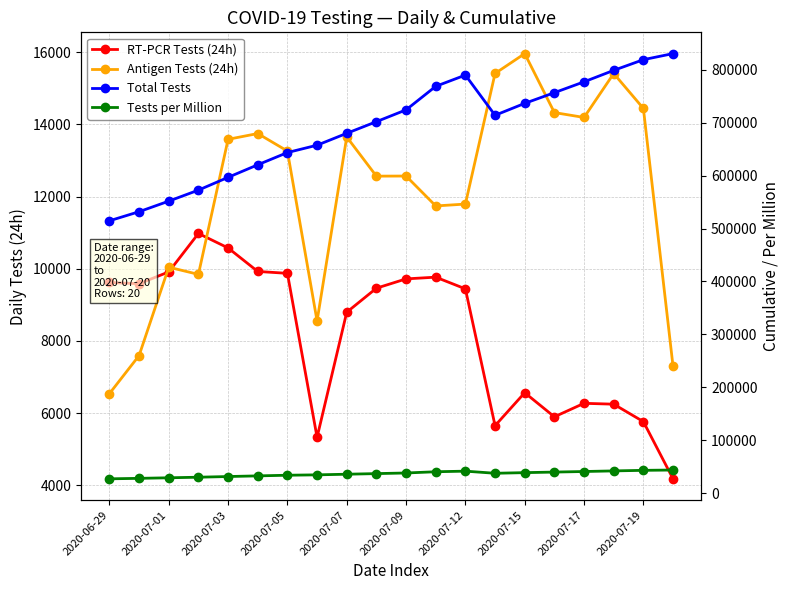

List the series in order of their peak value, lowest first.

RT-PCR Tests (24h), Antigen Tests (24h), Tests per Million, Total Tests